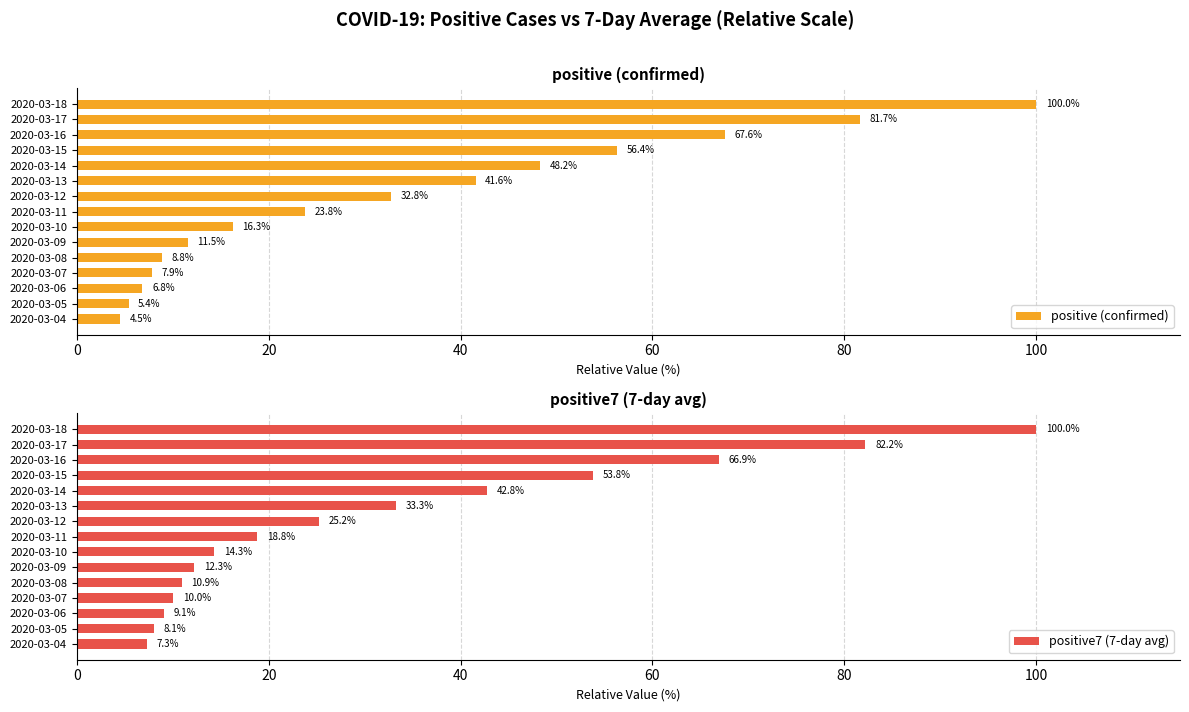

What is the difference between the second highest and second lowest values in the positive (confirmed) series?

76.3